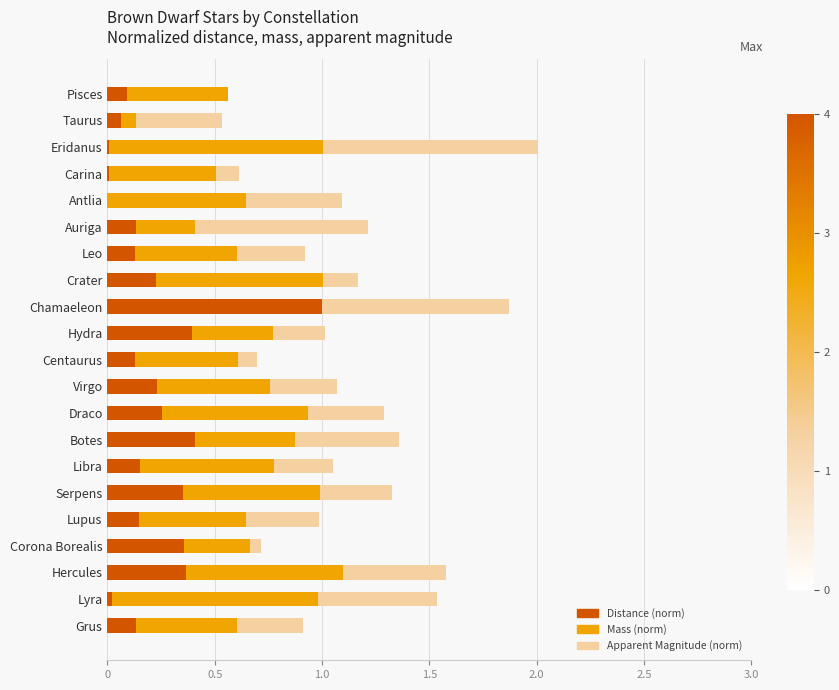

Which category has the highest value in the Distance (norm) series?

Chamaeleon